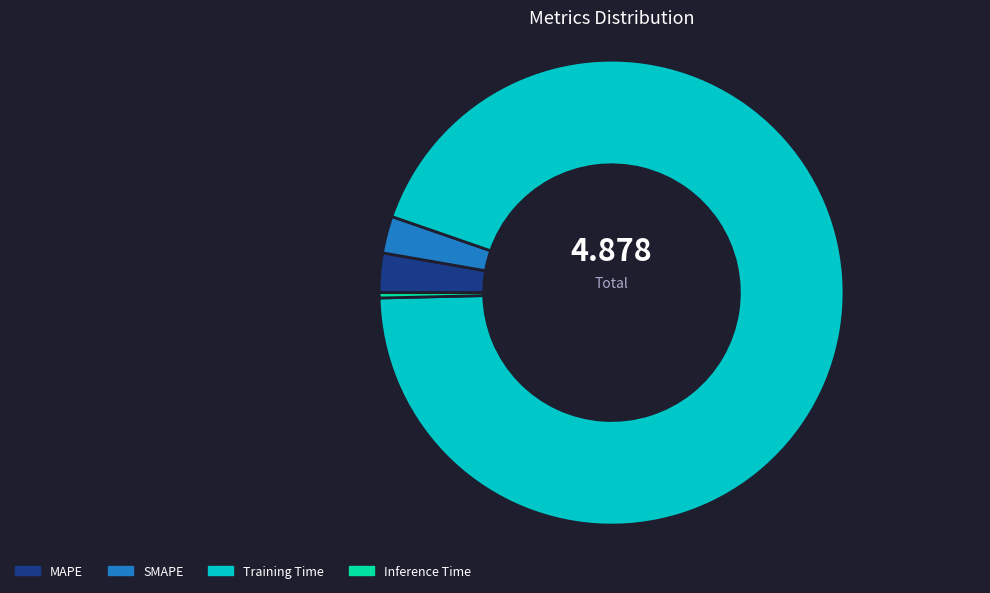

Does Training Time represent more than half of the total?

Yes